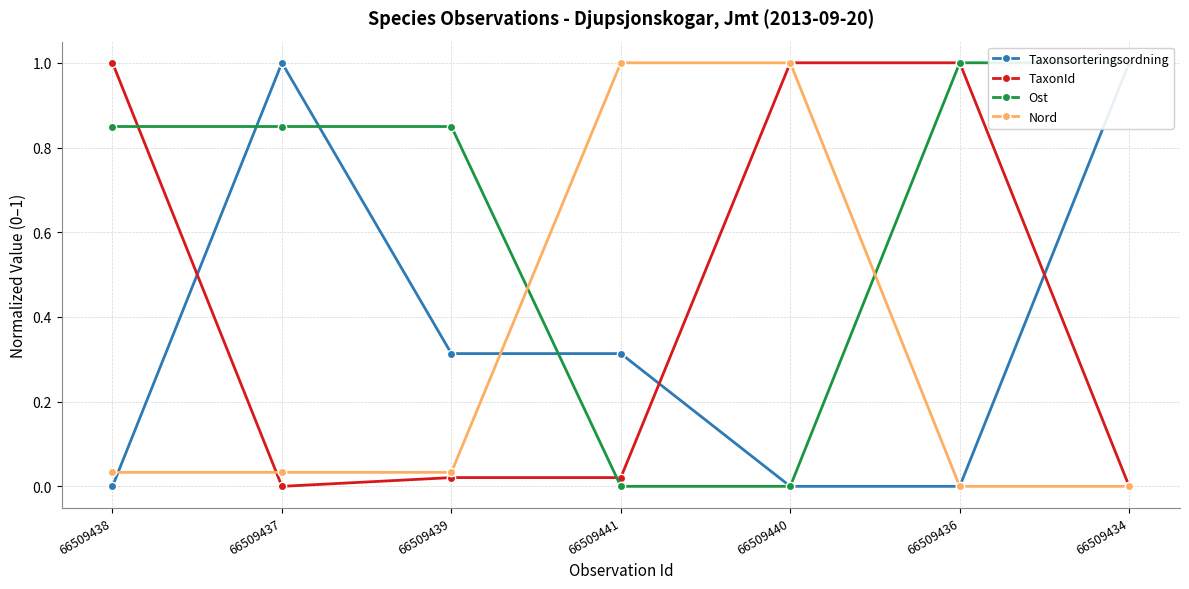

How many lines are shown in the chart?

4